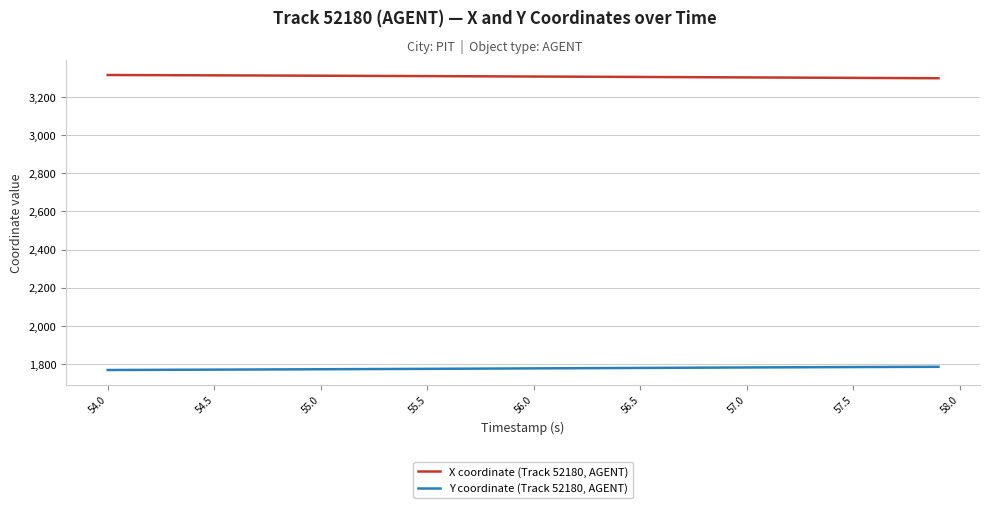

What is the difference between the maximum and minimum values in the X coordinate (Track 52180, AGENT) series?

17.0